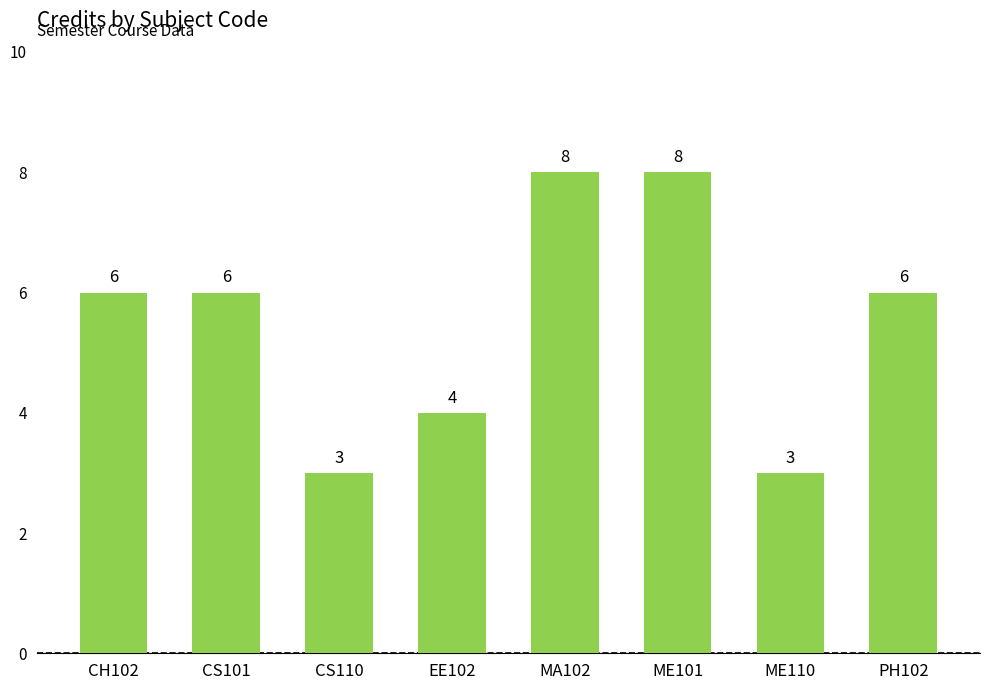

True or false: the data shows 3 at ME110.

True